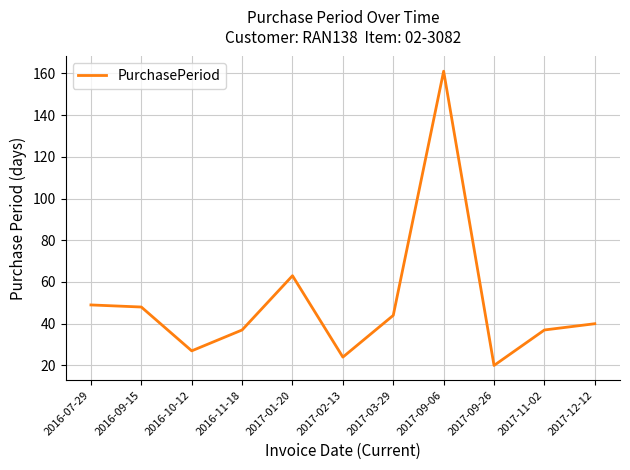

What is the difference between the values at 2016-09-15 and 2017-09-26?

28